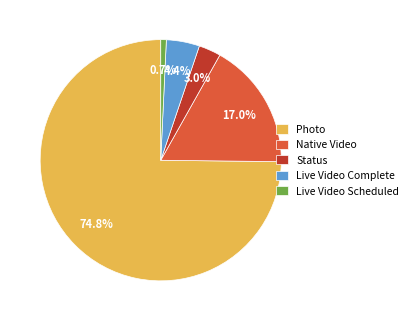

To the nearest percent, what portion does Live Video Scheduled represent?

1%